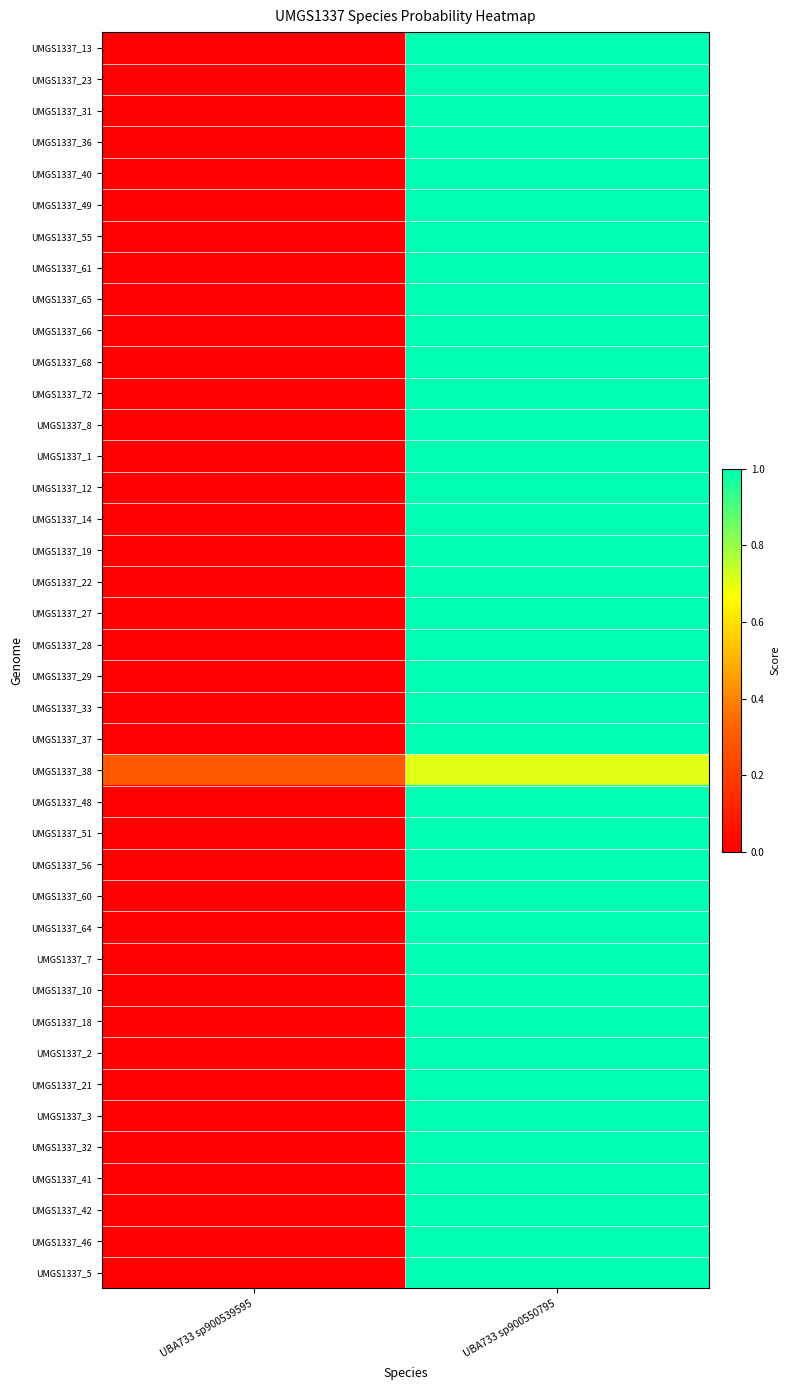

Which series changed the most between UBA733 sp900539595 and UBA733 sp900550795?

UMGS1337_13